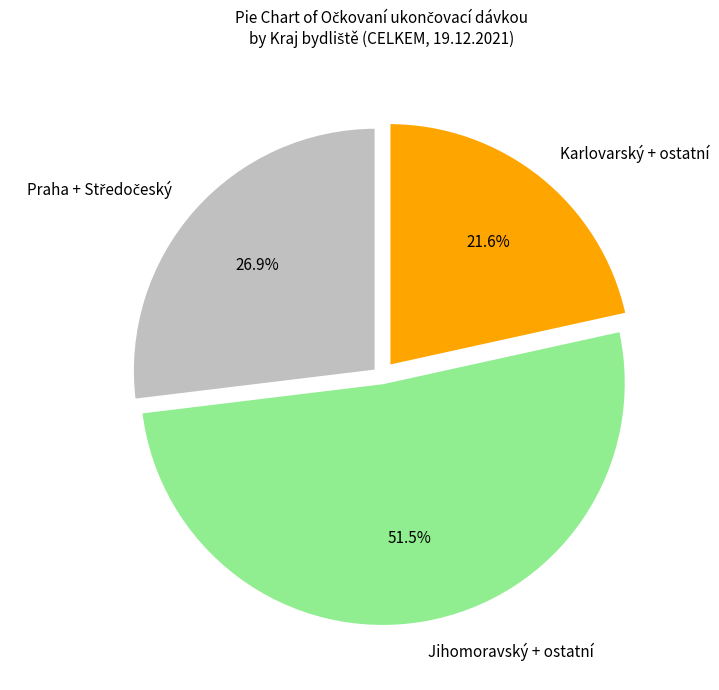

Which has a higher value, Jihomoravský + ostatní or Karlovarský + ostatní?

Jihomoravský + ostatní